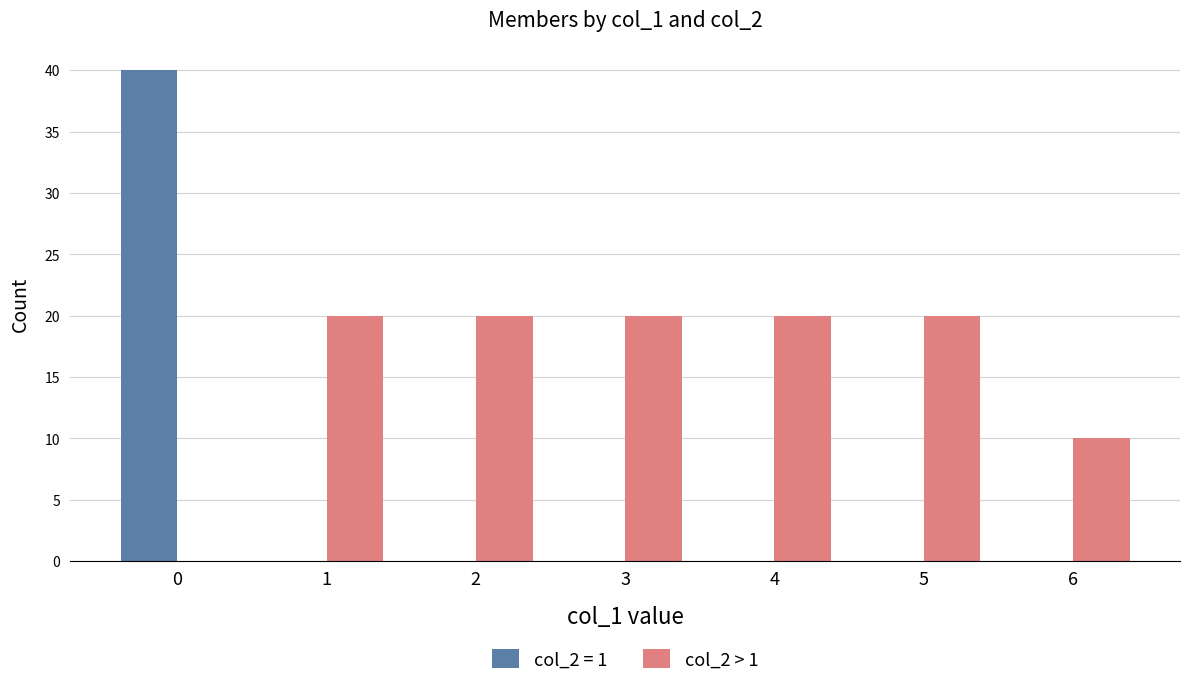

How many distinct data groups are displayed?

2